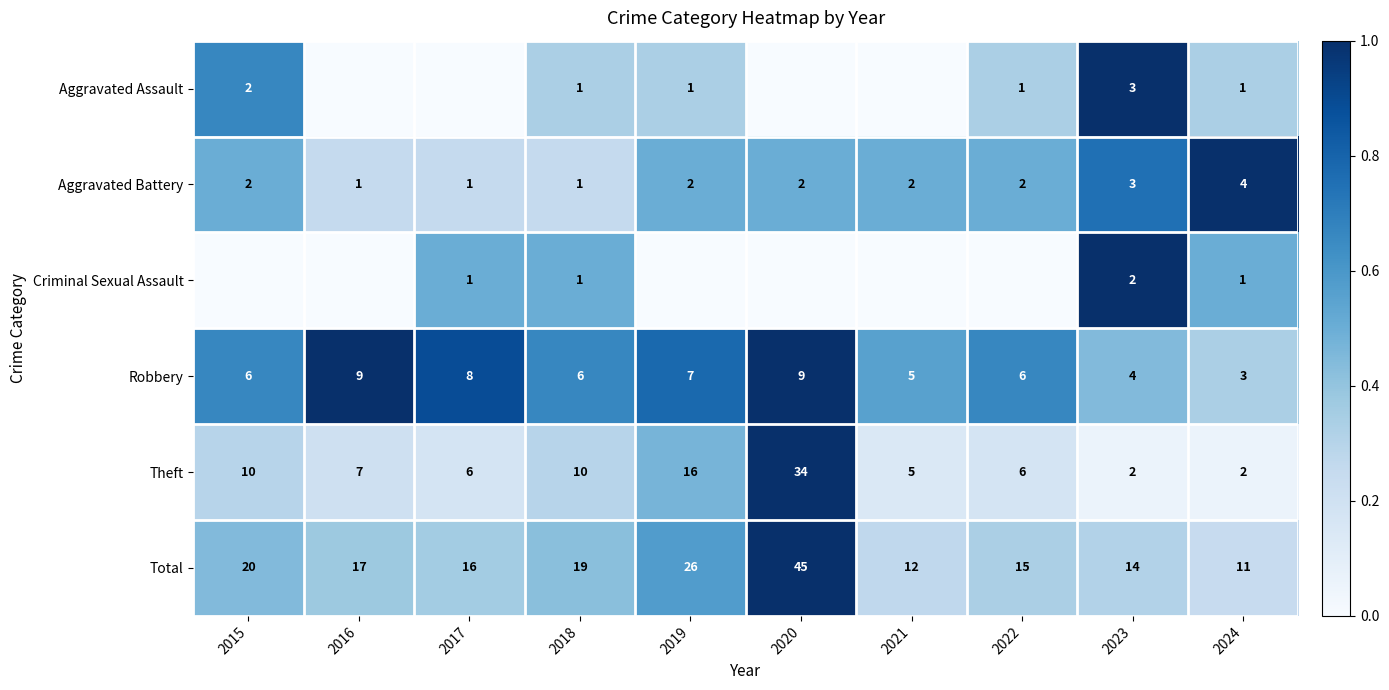

What is the sum of the Aggravated Battery values at 2018 and 2020?

3